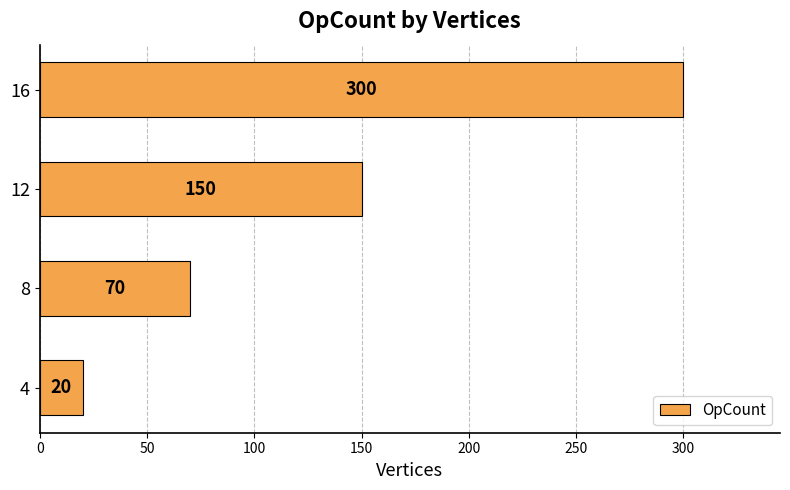

True or false: the data shows 20 at 4.

True